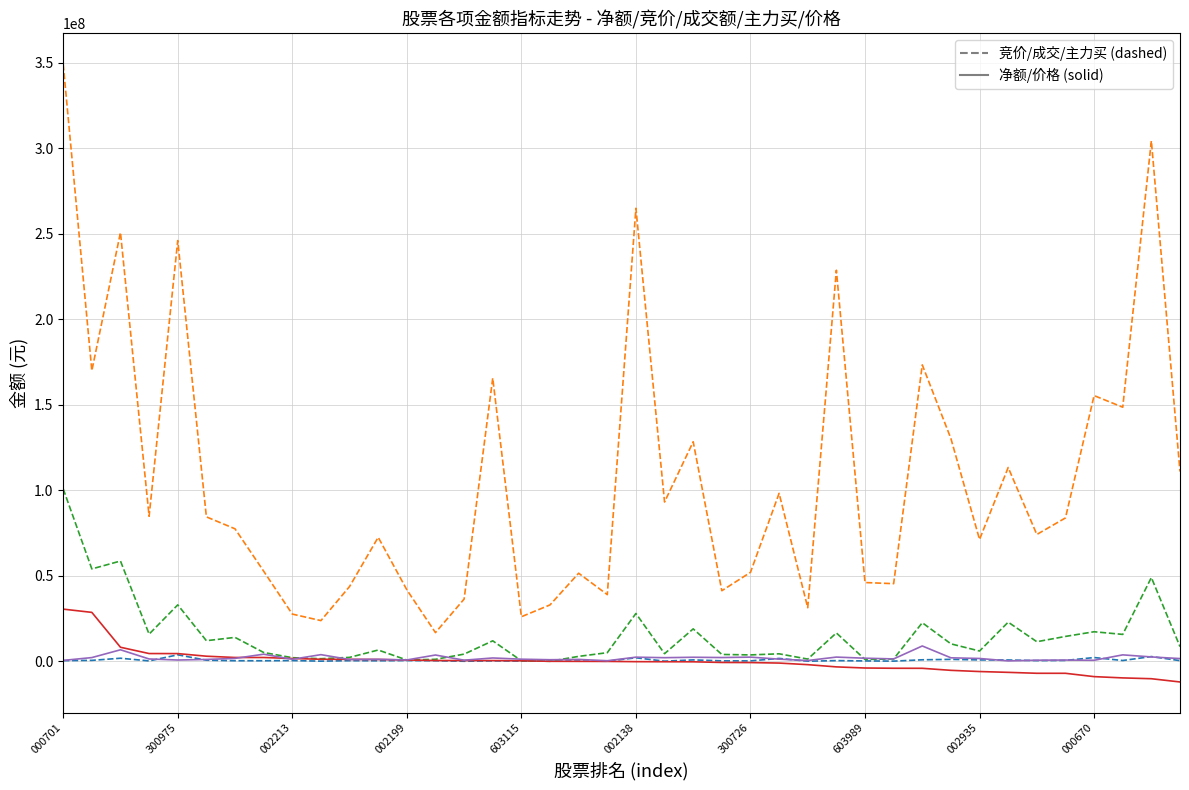

What is the minimum value shown in the chart?

-12094185.0